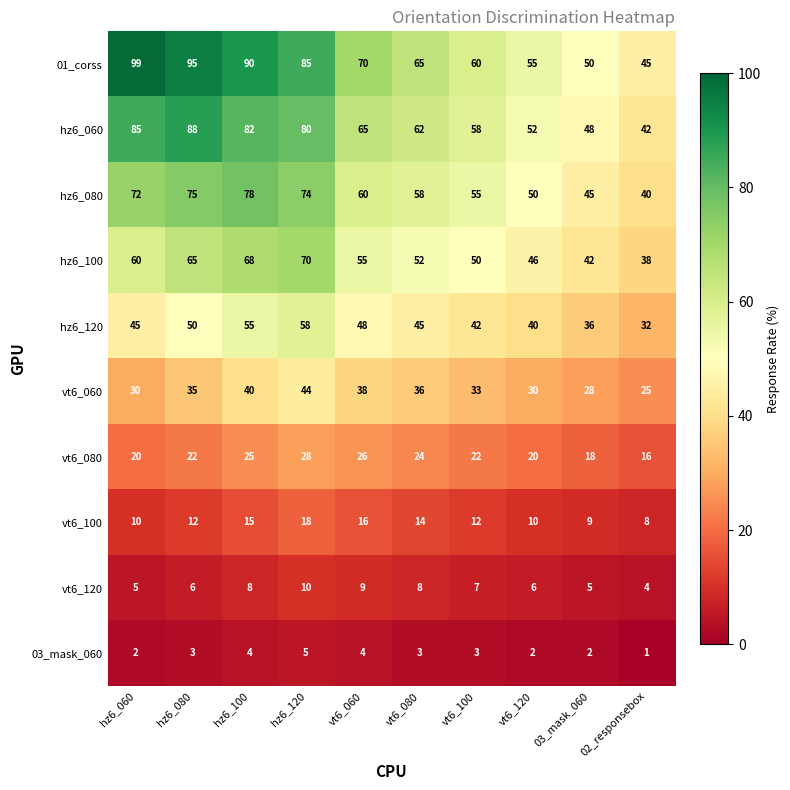

Which series changed the most between vt6_060 and 02_responsebox?

01_corss